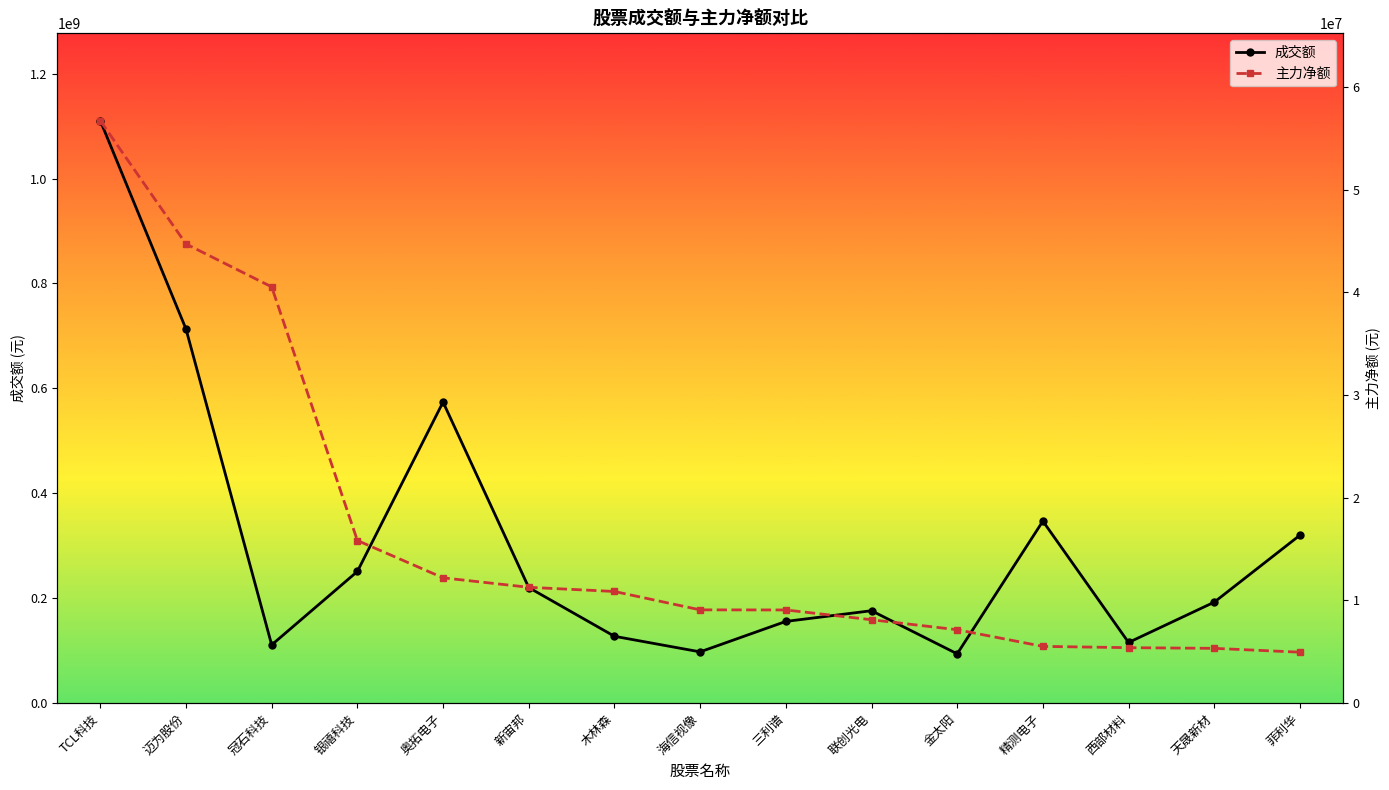

What is the value of the 成交额 point at the 15th from the left?

320169691